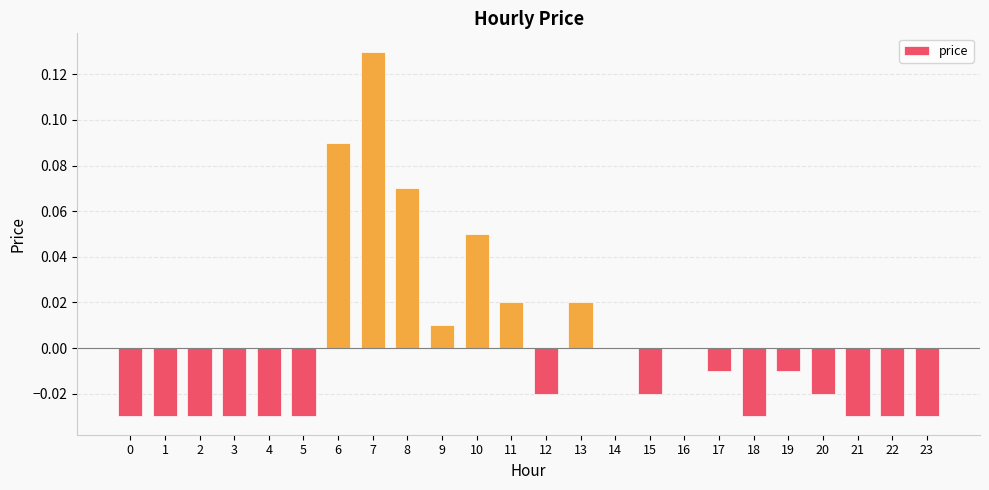

How many distinct data groups are displayed?

1